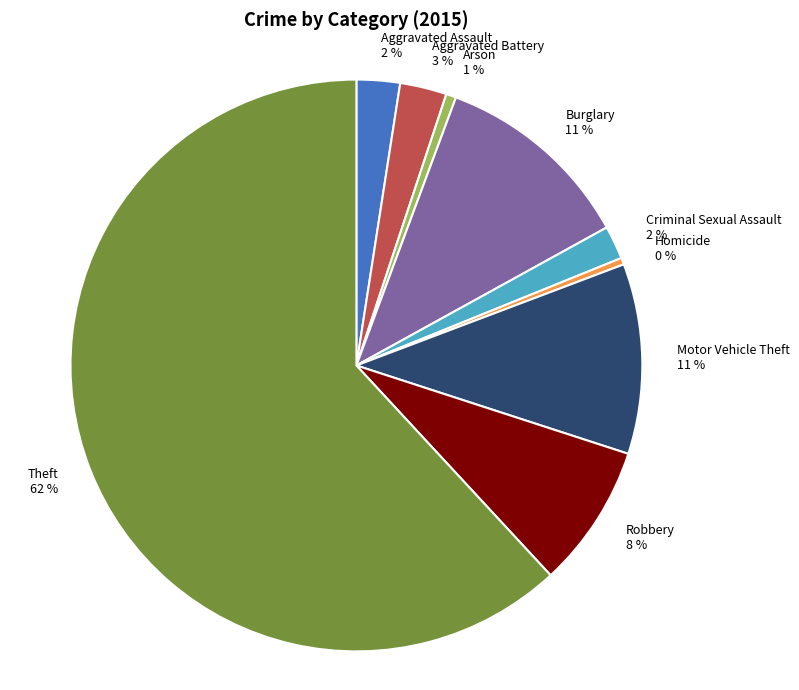

What is the majority slice?

Theft